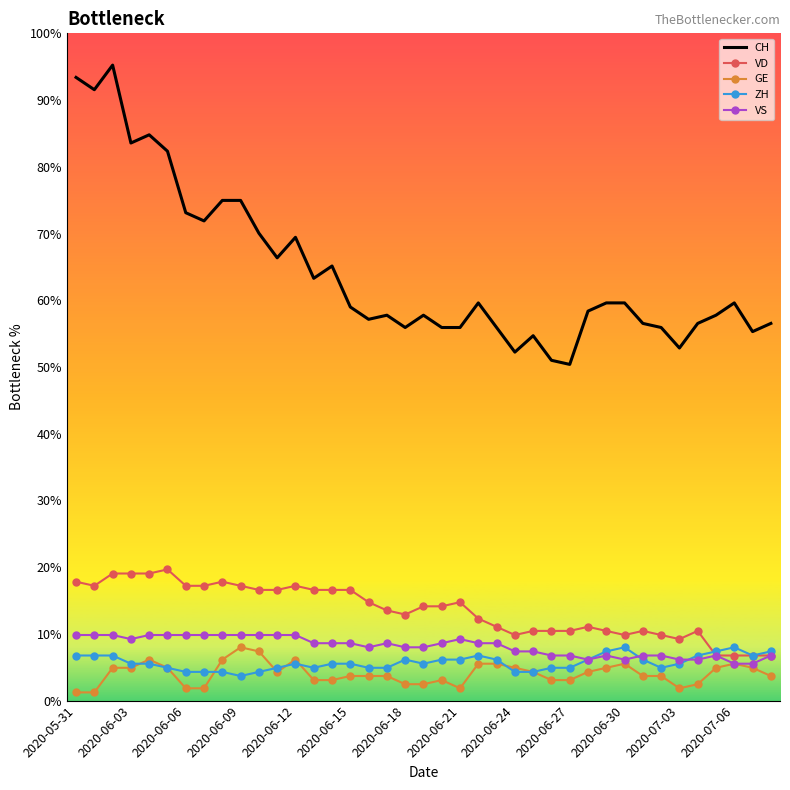

What are all the series names shown in the legend?

CH, VD, GE, ZH, VS